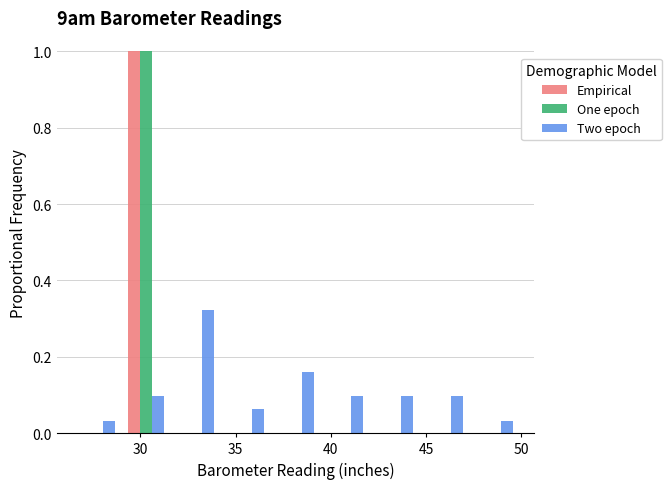

What is the height of the Two epoch bar covering 39.5 to 42.0 on the x-axis? Neither the bar edges nor the heights are printed on the chart, so give them approximately, as read against the axes.

0.10